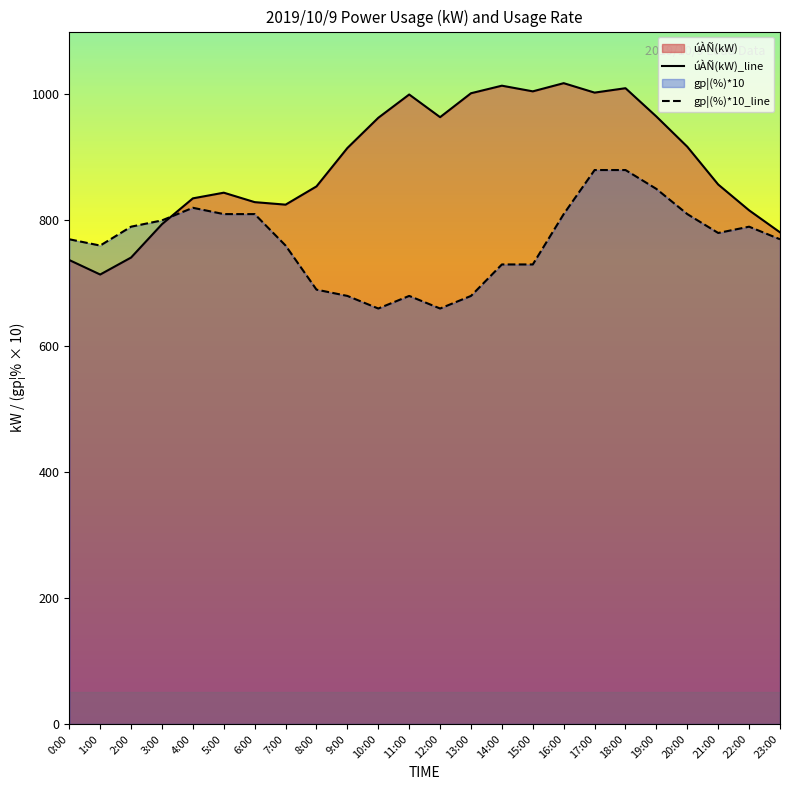

At which category is the sum across all series the highest?

18:00